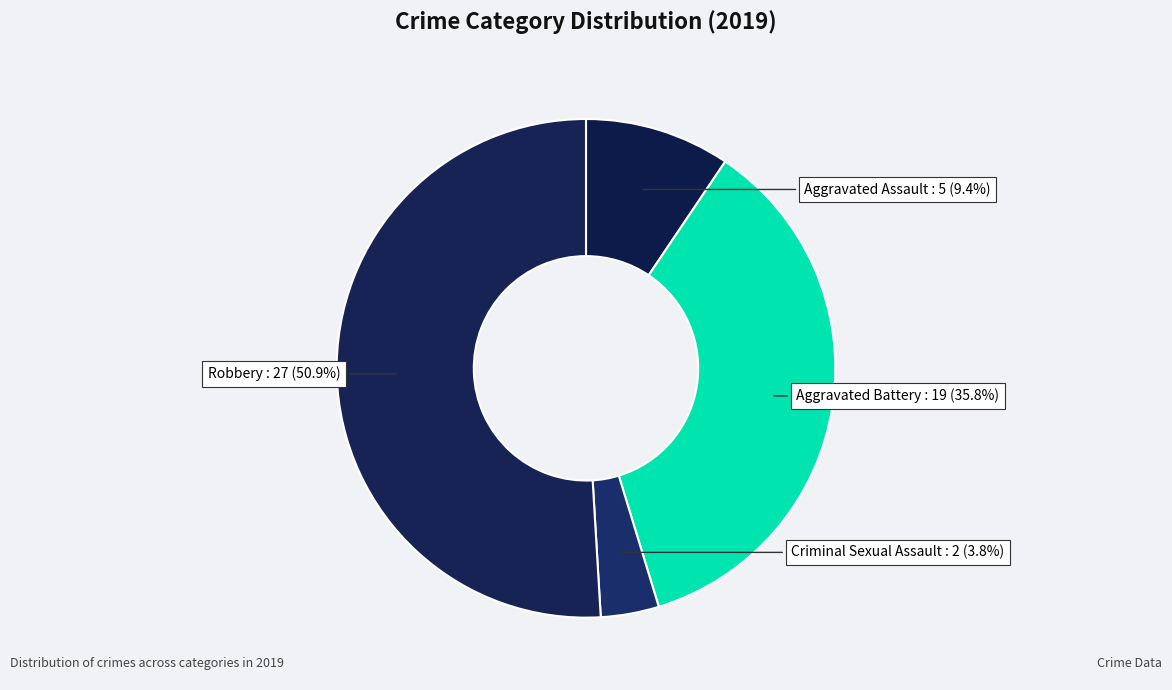

Do Criminal Sexual Assault and Robbery together represent more than half of the pie?

Yes